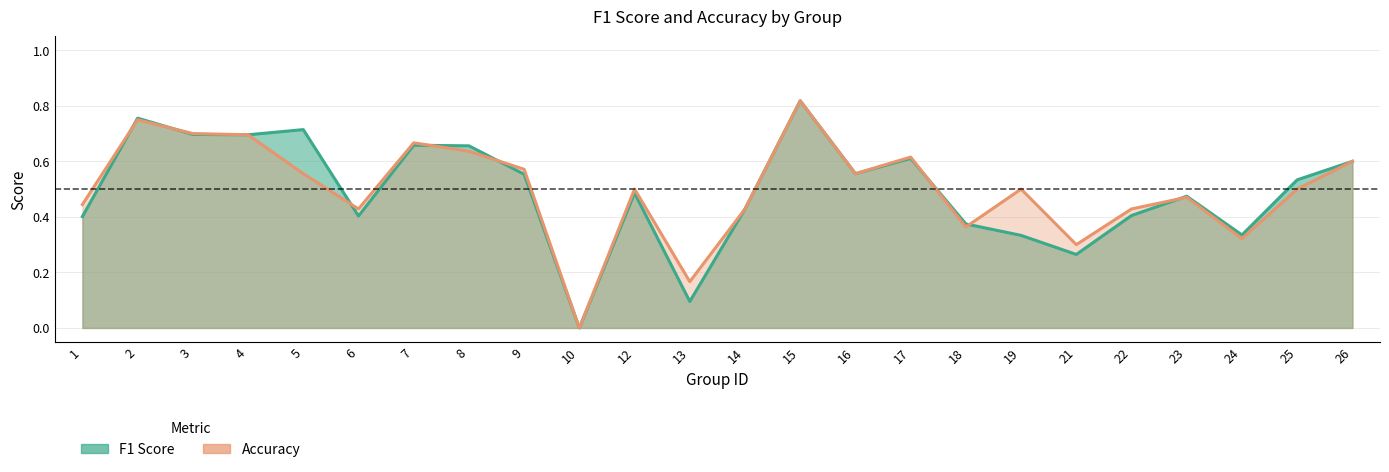

At how many categories does at least one series exceed 0?

23